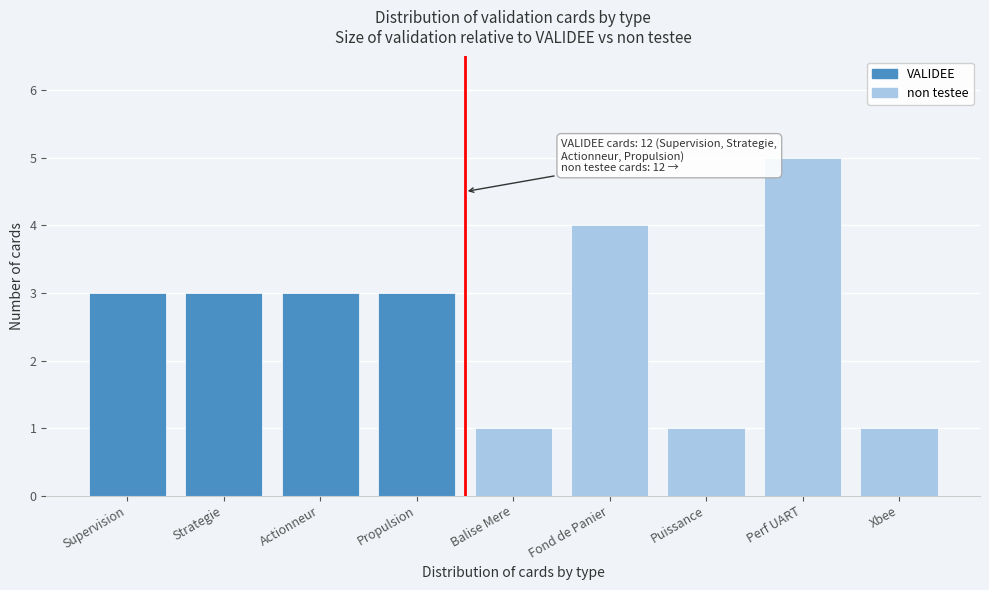

Reading left to right, list all the values displayed in this chart.

Supervision=3	Strategie=3	Actionneur=3	Propulsion=3	Balise Mere=1	Fond de Panier=4	Puissance=1	Perf UART=5	Xbee=1